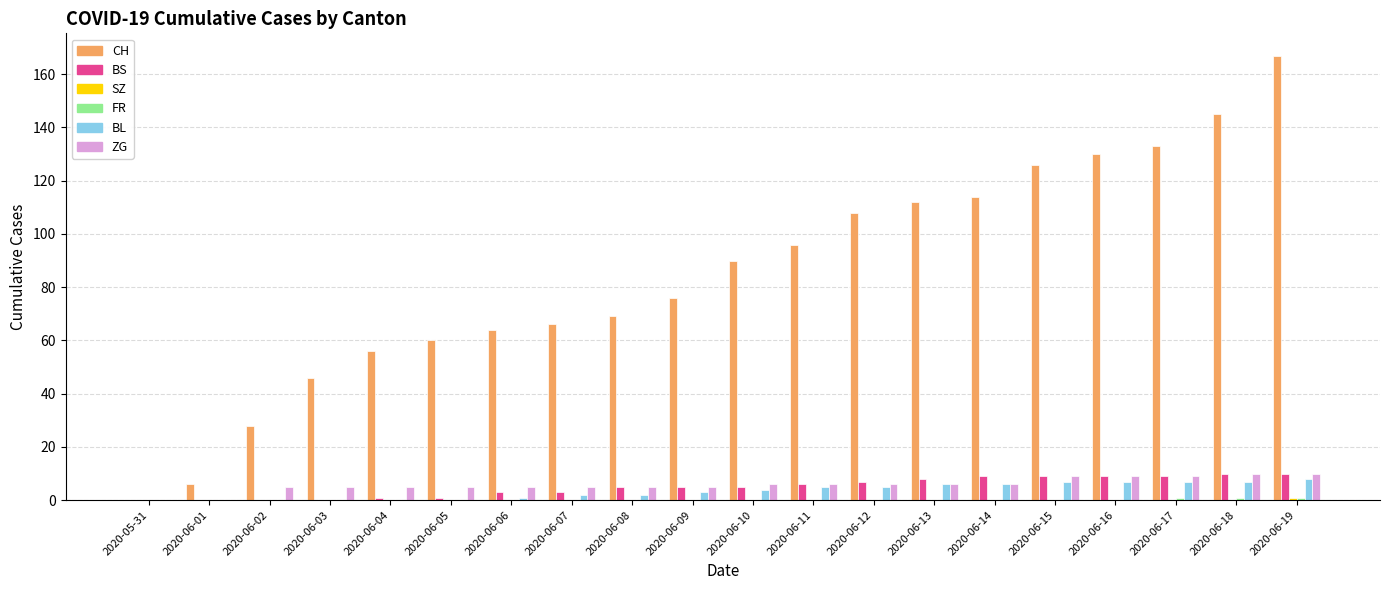

Which category has the highest value across all series?

2020-06-19